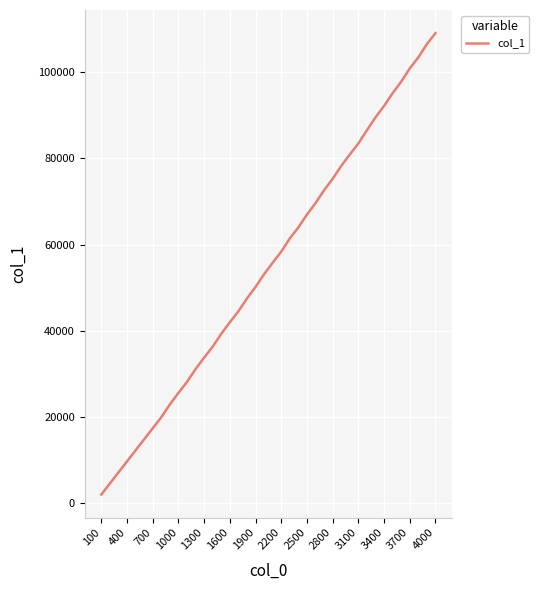

What is the ratio of the value at 400 to the value at 700?

0.6